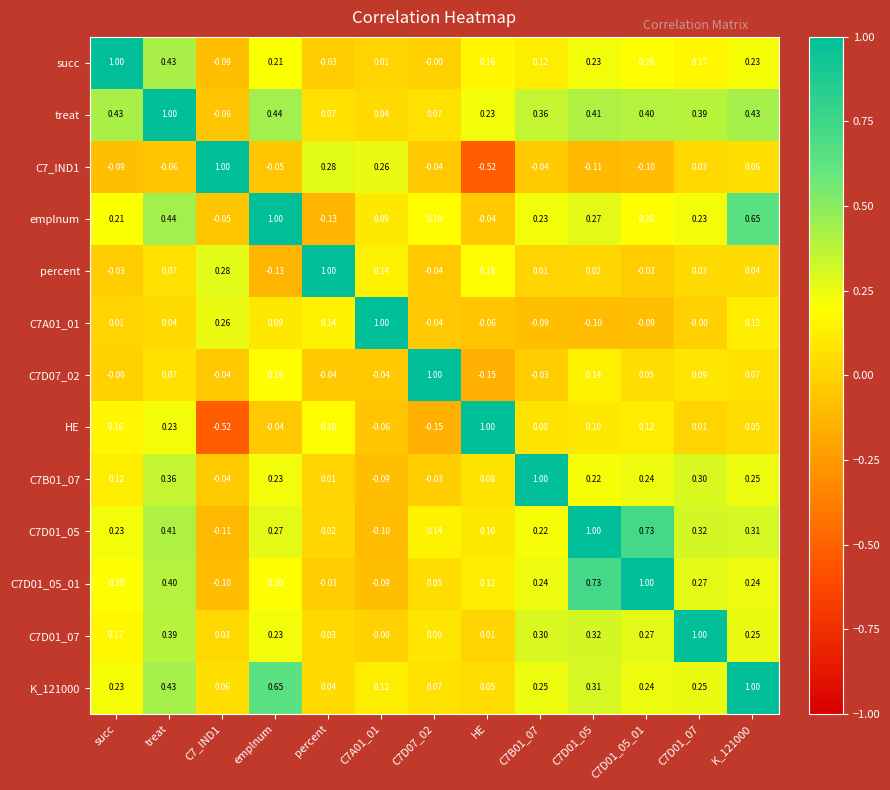

Which category has the lowest value in the C7D07_02 series?

HE